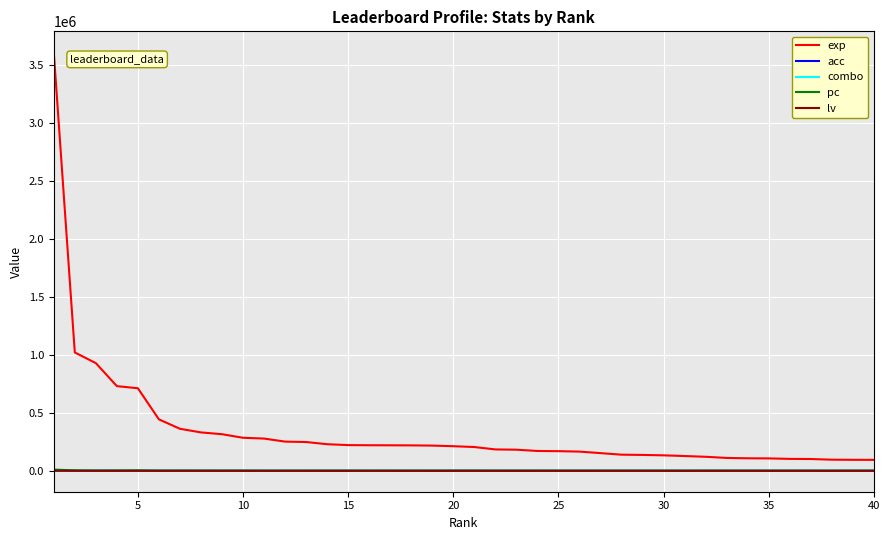

What are all the series names shown in the legend?

exp, acc, combo, pc, lv